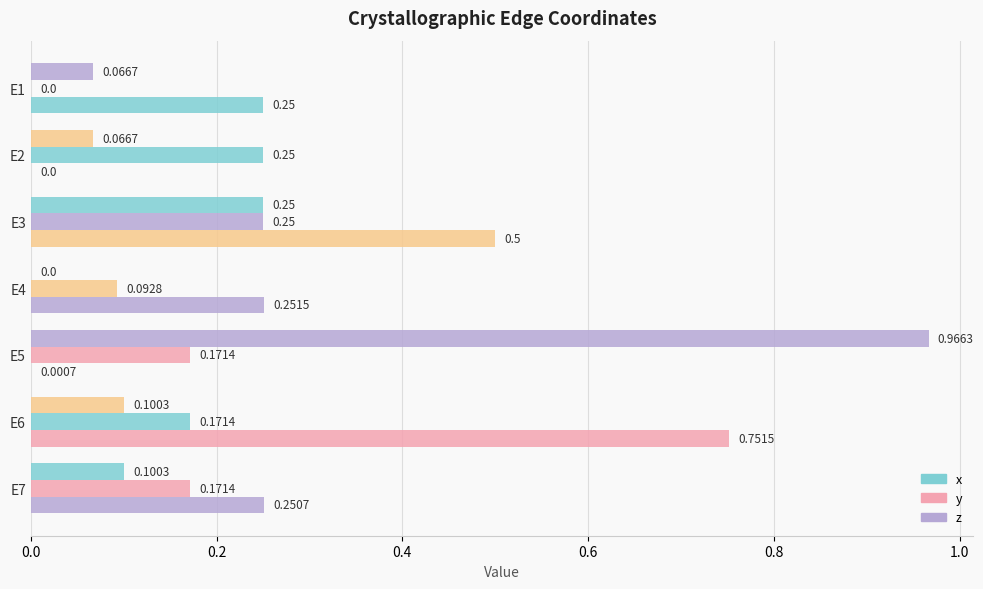

What position from the right is 1.0?

2